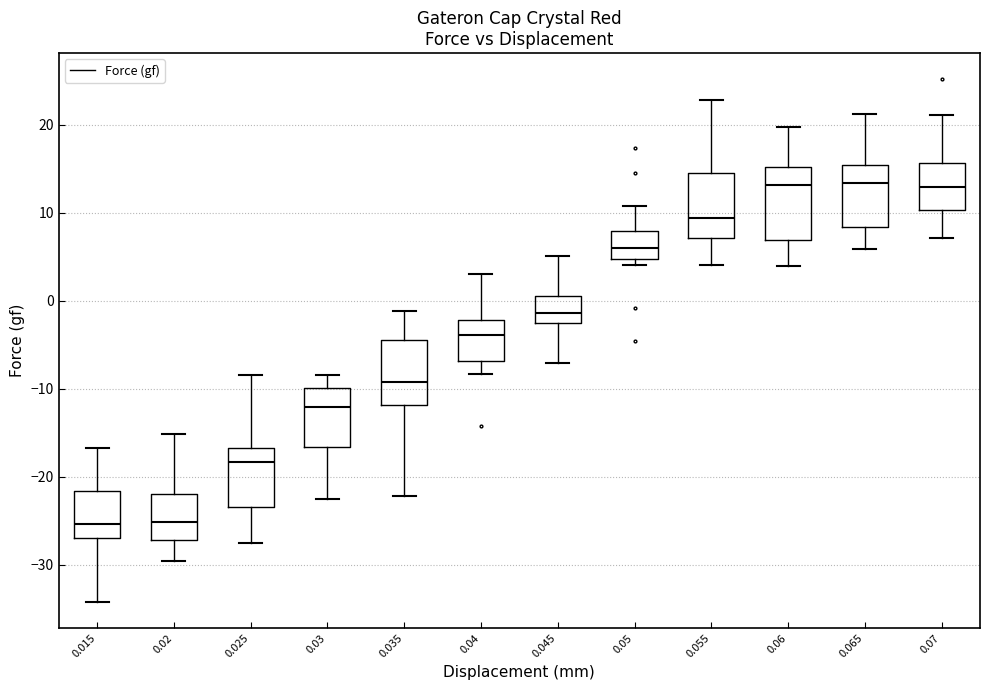

Reading left to right, read every box against the y-axis: the position of its median line, the range the box covers, and the ends of its whiskers. The values are not printed on the chart, so give them approximately, as read against the axis.

0.015: median -25, box -27 to -22, whiskers -34 to -17
0.02: median -25, box -27 to -22, whiskers -30 to -15
0.025: median -18, box -23 to -17, whiskers -28 to -8
0.03: median -12, box -17 to -10, whiskers -23 to -8
0.035: median -9, box -12 to -5, whiskers -22 to -1
0.04: median -4, box -7 to -2, whiskers -8 to 3
0.045: median -1, box -3 to 0, whiskers -7 to 5
0.05: median 6, box 5 to 8, whiskers 4 to 11
0.055: median 9, box 7 to 14, whiskers 4 to 23
0.06: median 13, box 7 to 15, whiskers 4 to 20
0.065: median 13, box 8 to 15, whiskers 6 to 21
0.07: median 13, box 10 to 16, whiskers 7 to 21